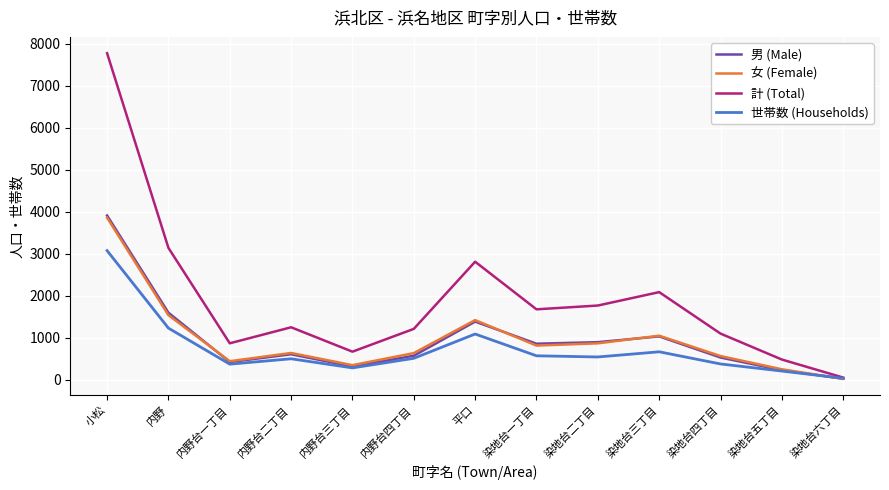

True or false: 世帯数 (Households) has a value of 979 at 染地台二丁目.

False